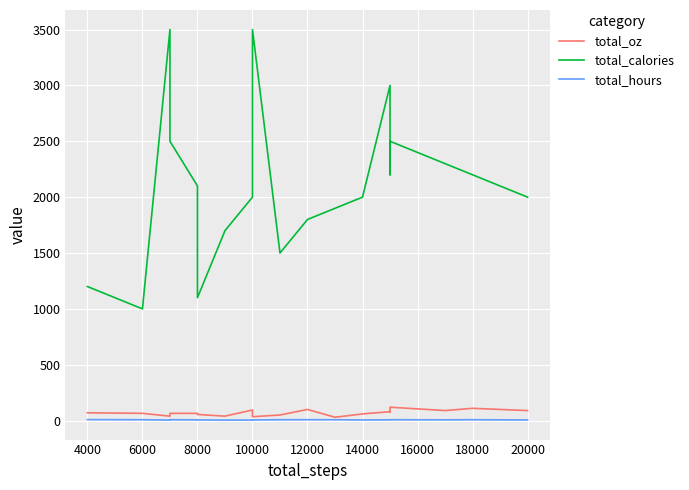

Read the total_hours value at 14000.

5